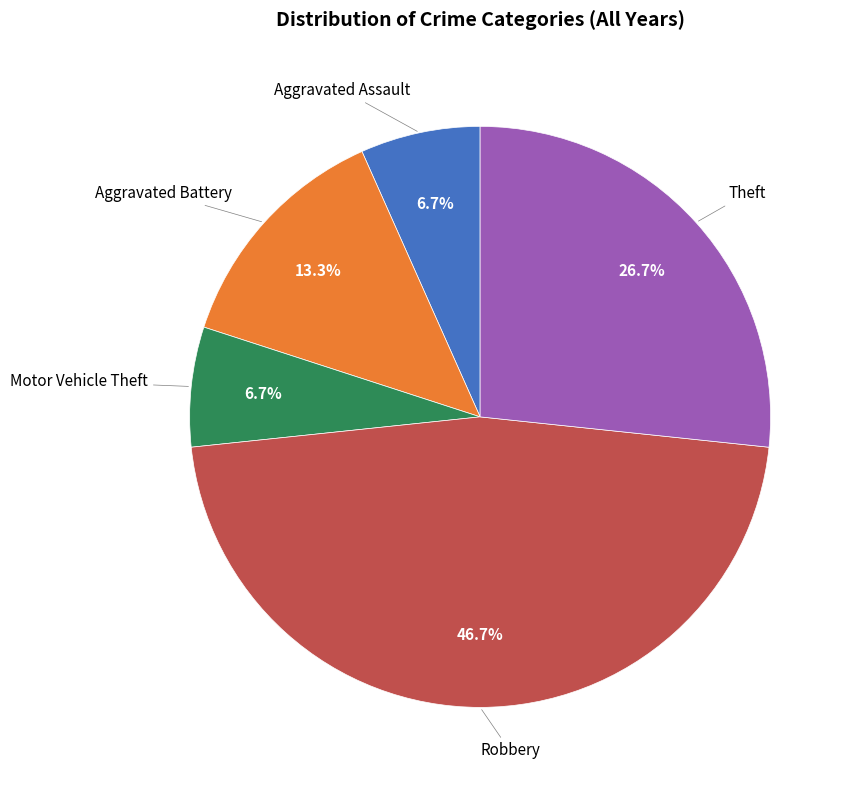

Is there a majority slice in this chart?

No